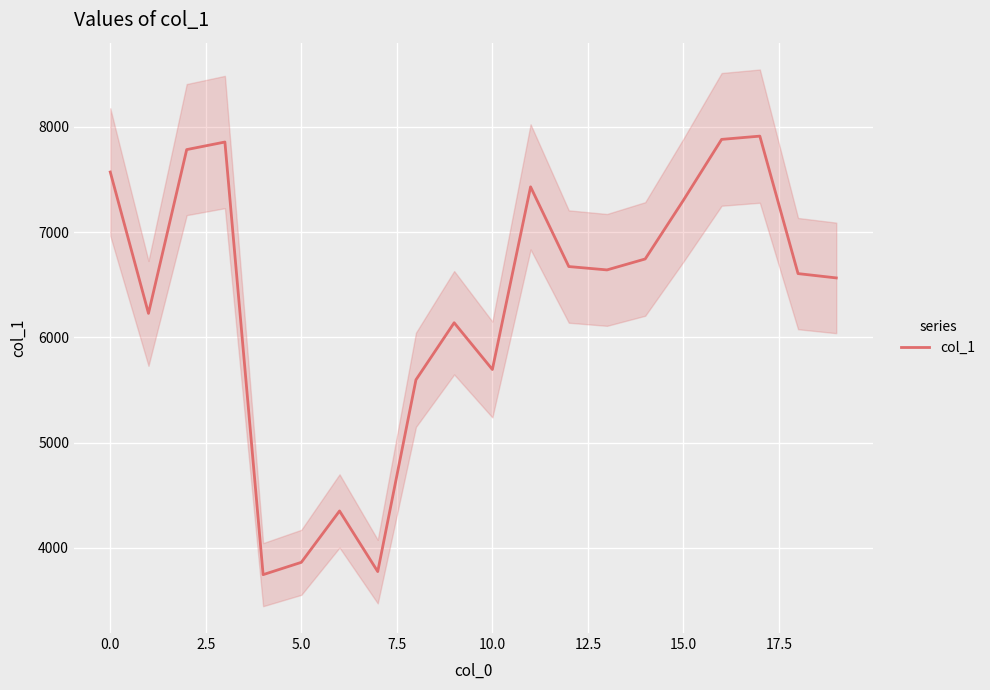

What is the maximum value for col_1?

7912